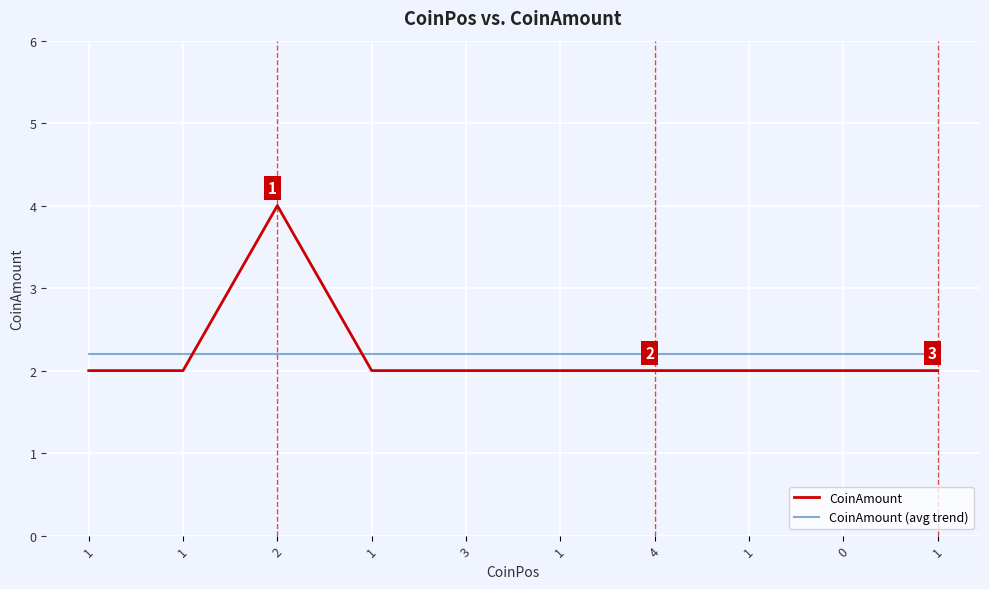

Is this an area chart (filled region under the line)?

No